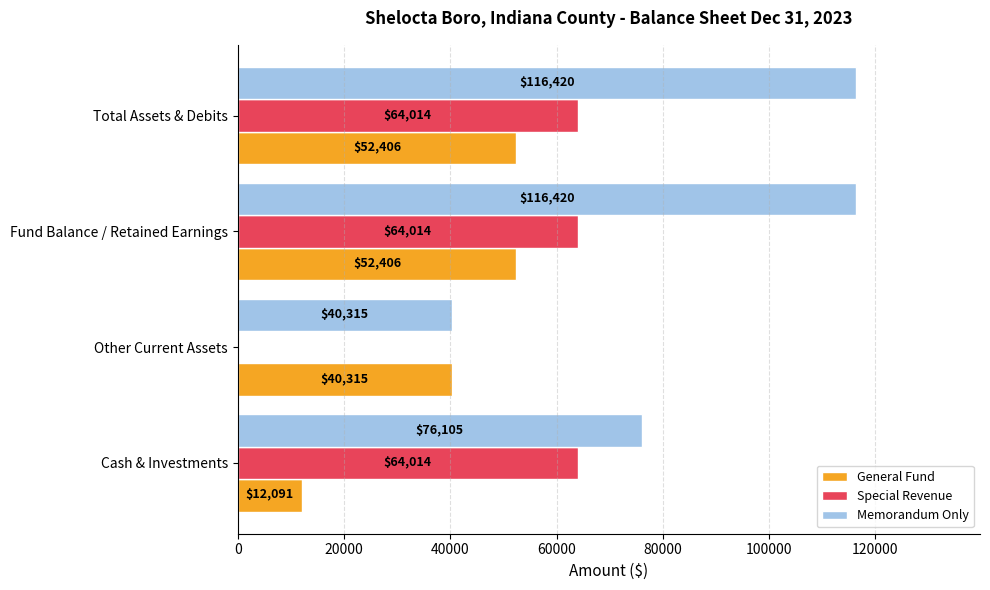

What is the total value across all series at Cash & Investments?

152210